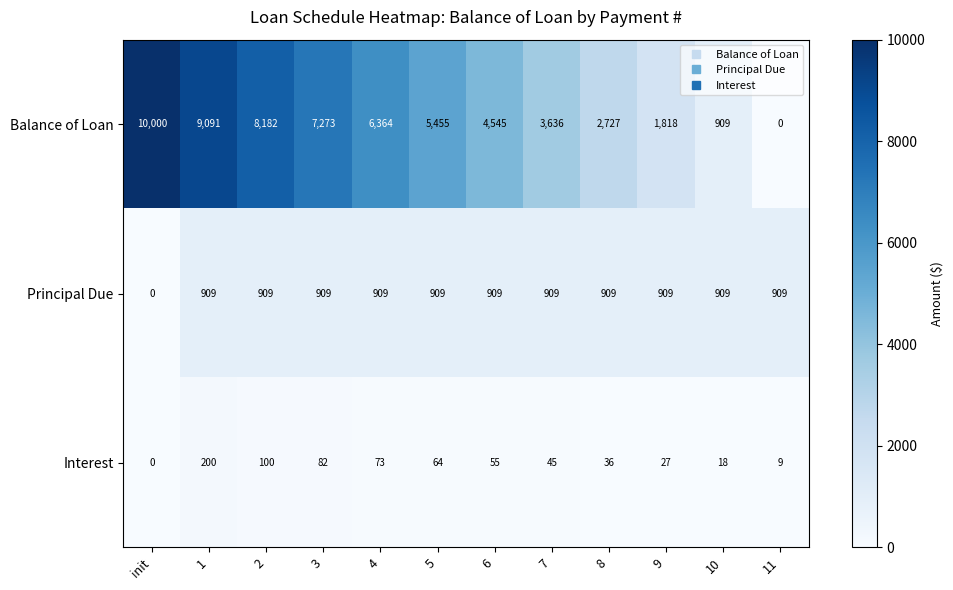

The Interest series shows 81 at 7. True or false?

False